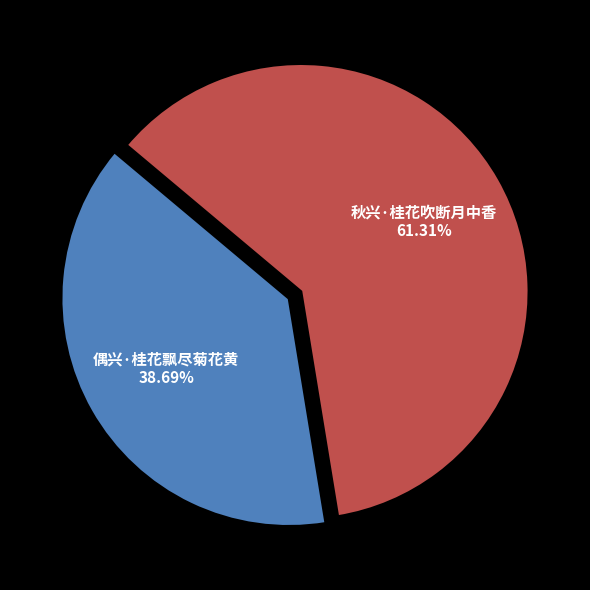

To the nearest percent, what is the difference between the 秋兴·桂花吹断月中香 and 偶兴·桂花飘尽菊花黄 slice percentages?

23%